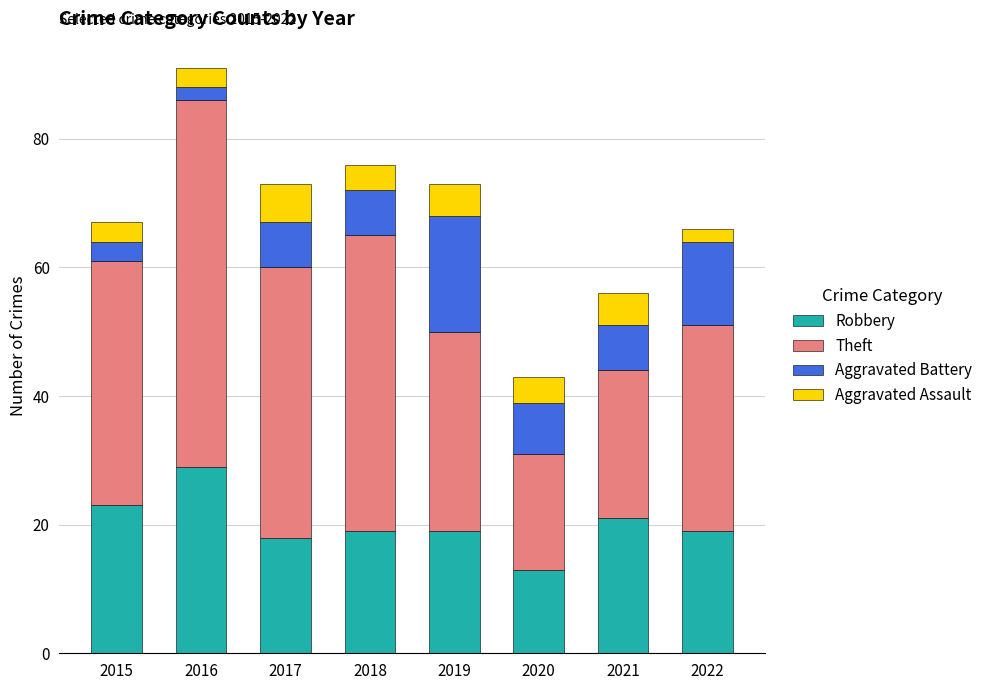

True or false: Robbery has a value of 26 at 2017.

False